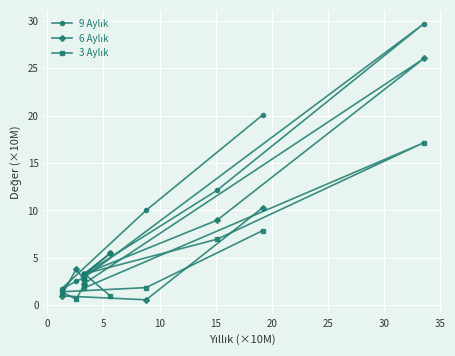

Reading left to right, transcribe all the data shown in this chart.

9 Aylık: 20.1	10.0	1.7	2.5	2.9	2.9	29.7	12.1	3.3	5.5
6 Aylık: 10.3	0.6	1.0	3.8	2.6	2.2	26.0	9.0	3.3	5.5
3 Aylık: 7.9	1.9	1.4	0.6	2.1	1.8	17.1	7.0	3.3	1.0